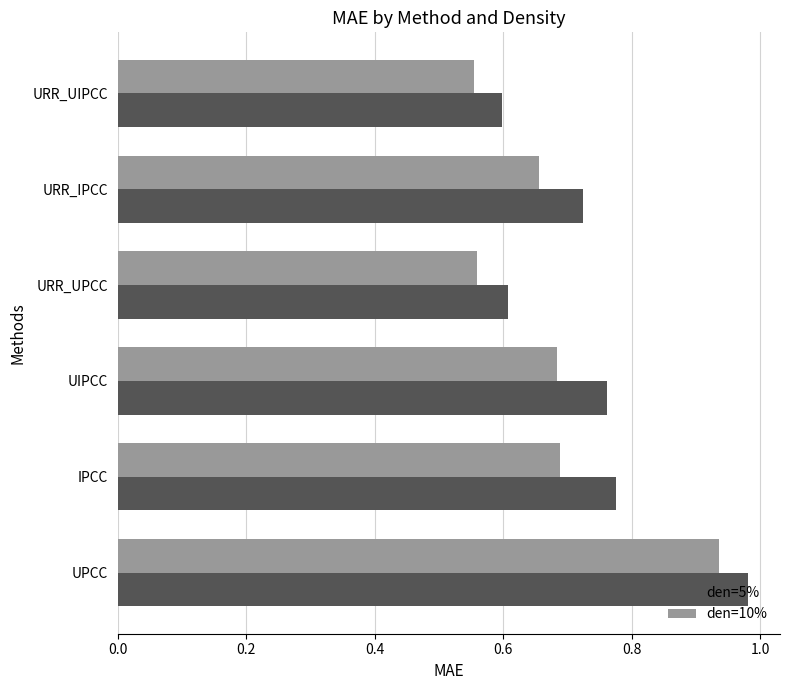

How many data points does each series have?

6